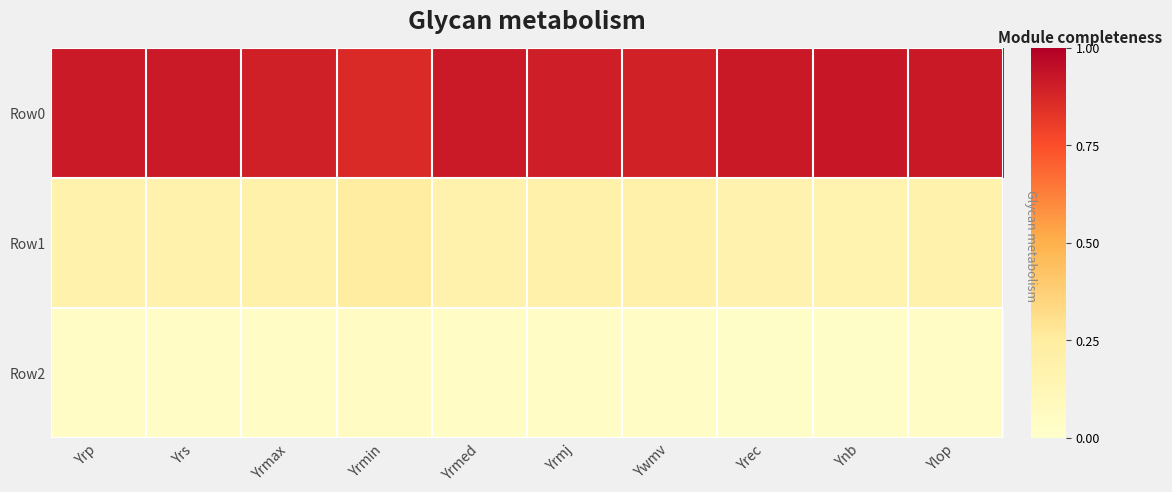

Rank the series by their maximum value, from highest to lowest.

Row0, Row1, Row2